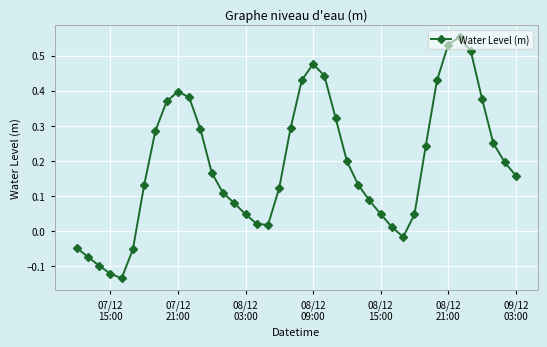

What is the difference between the maximum and second lowest values?

0.7